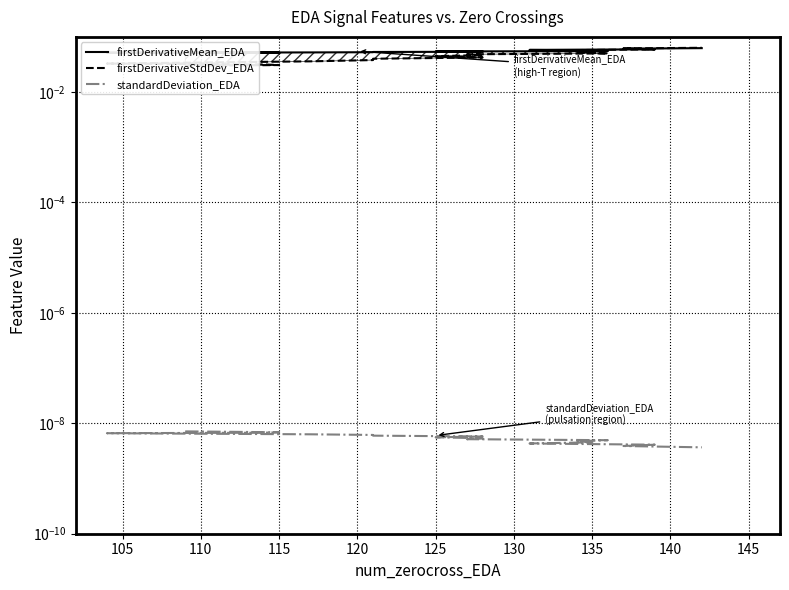

List the series in order of their peak value, highest first.

firstDerivativeStdDev_EDA, firstDerivativeMean_EDA, standardDeviation_EDA